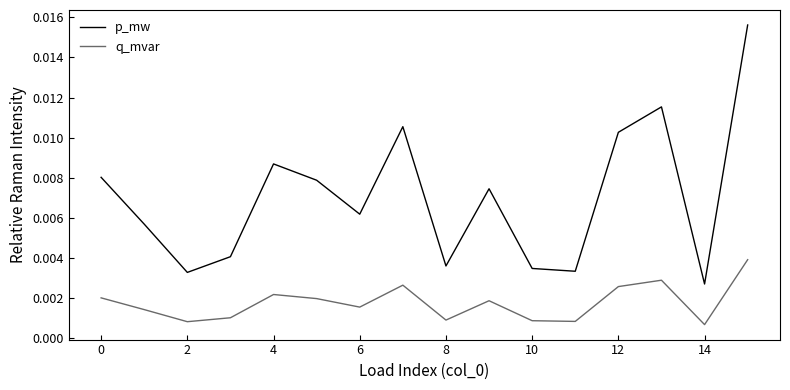

Rank the series by their maximum value, from lowest to highest.

q_mvar, p_mw